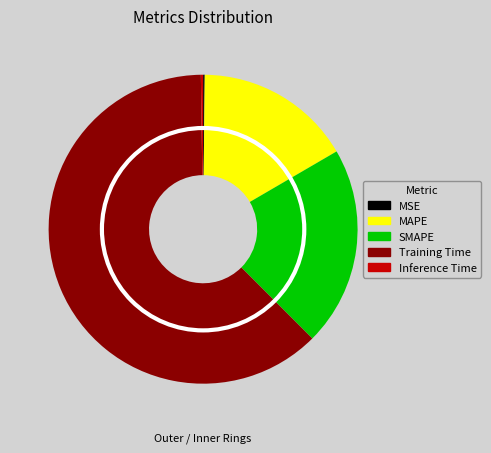

Which category accounts for the majority?

Training Time